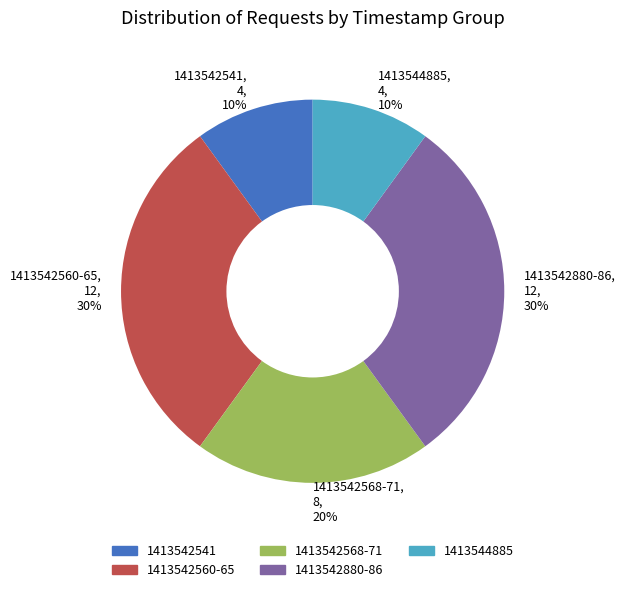

What is the ratio of the value at 1413542560-65 to the value at 1413544885?

3.0